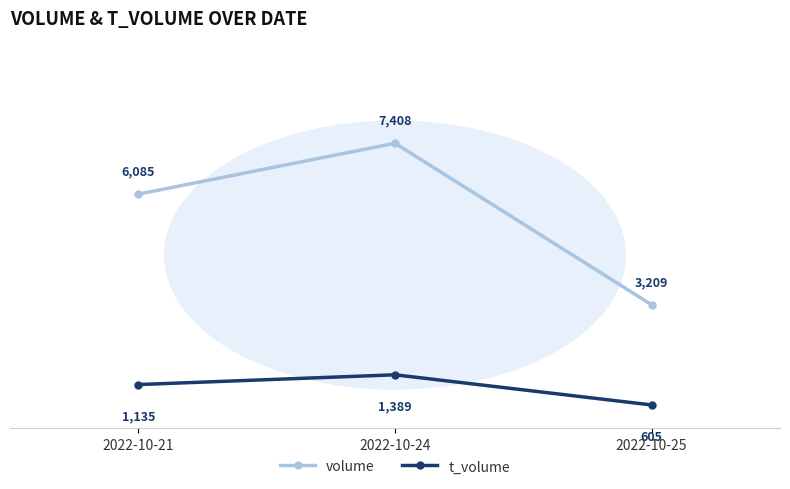

At 2022-10-24, list the series in order from smallest to largest.

t_volume, volume